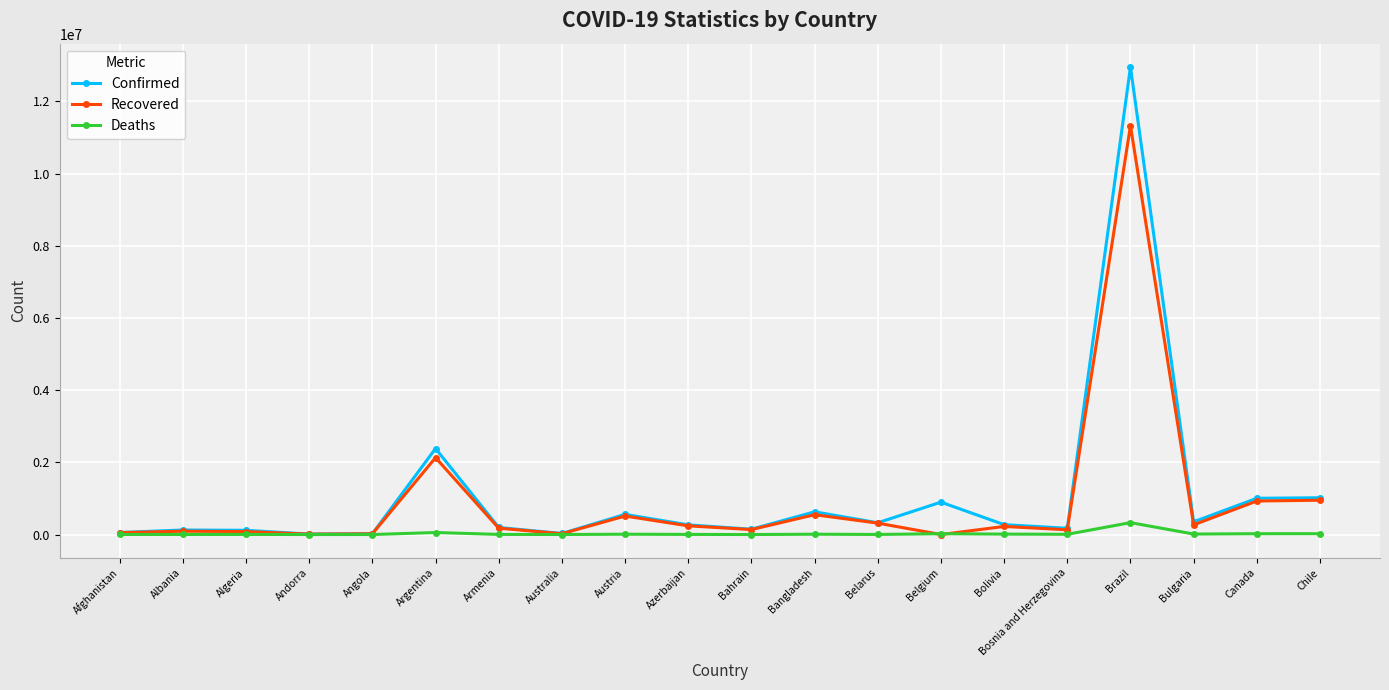

At how many categories does at least one series exceed 6282331?

1